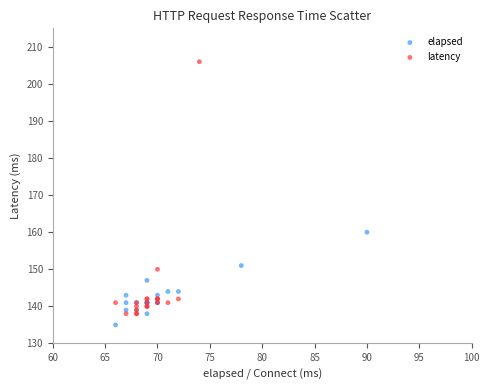

Which series reaches the maximum Y coordinate?

latency